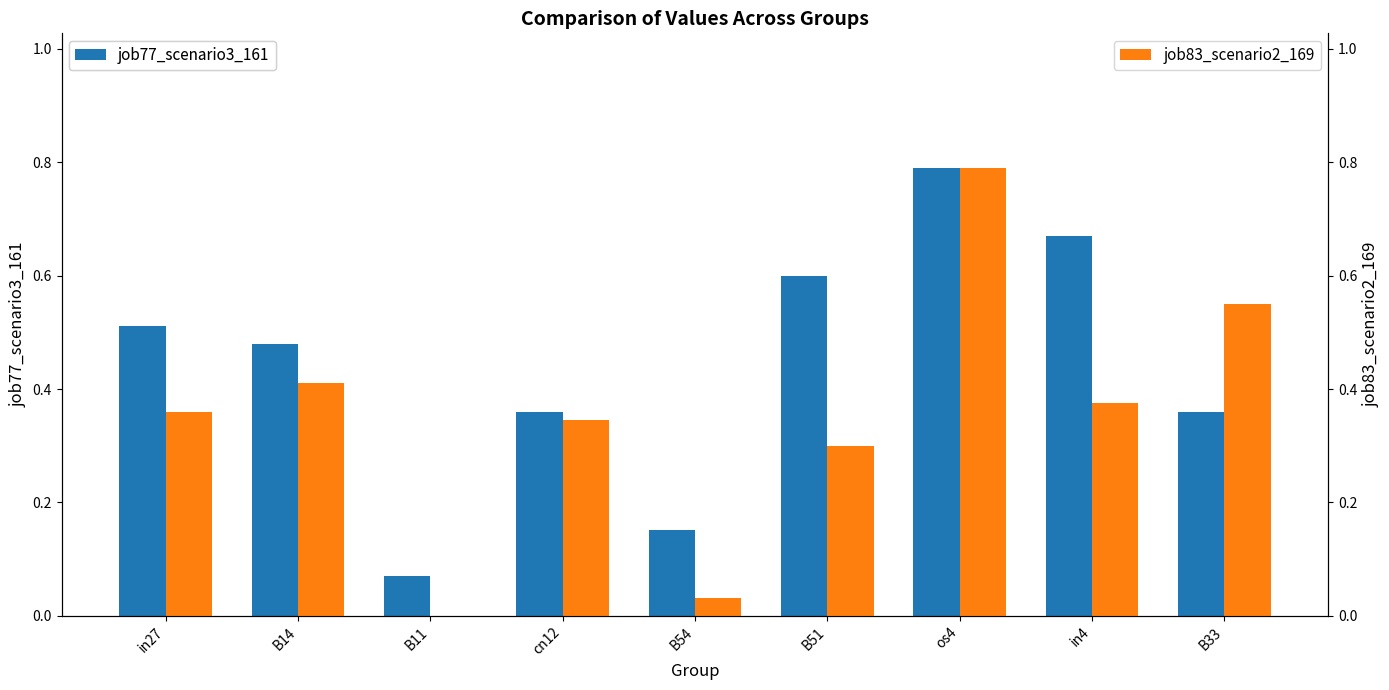

How many groups of bars are there?

9